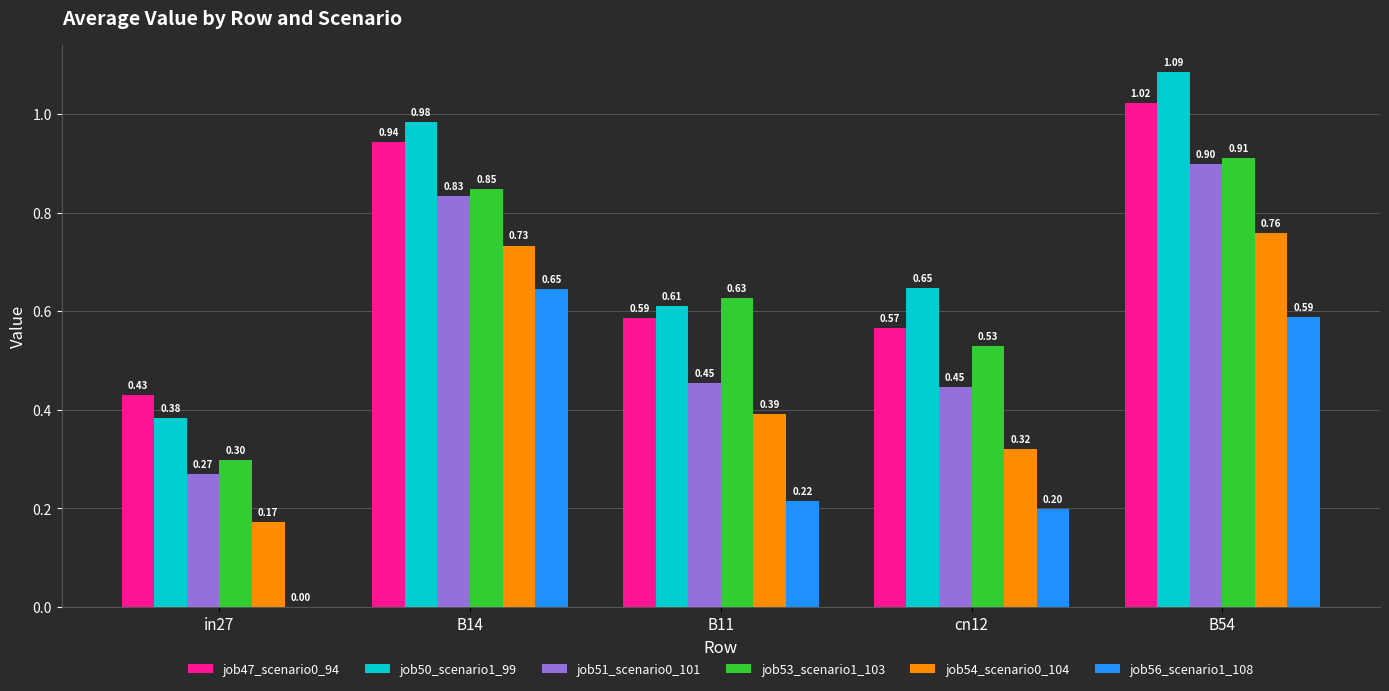

At which category is the sum across all series the highest?

B54